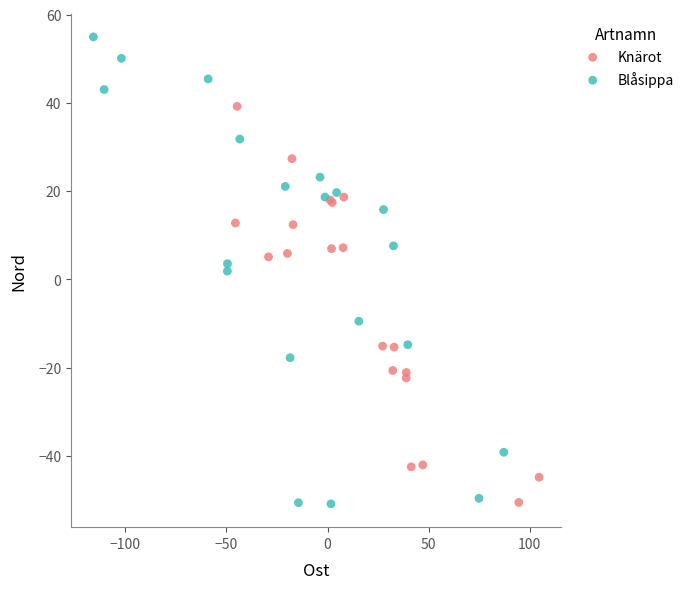

Which series has the largest Y range (max minus min)?

Blåsippa